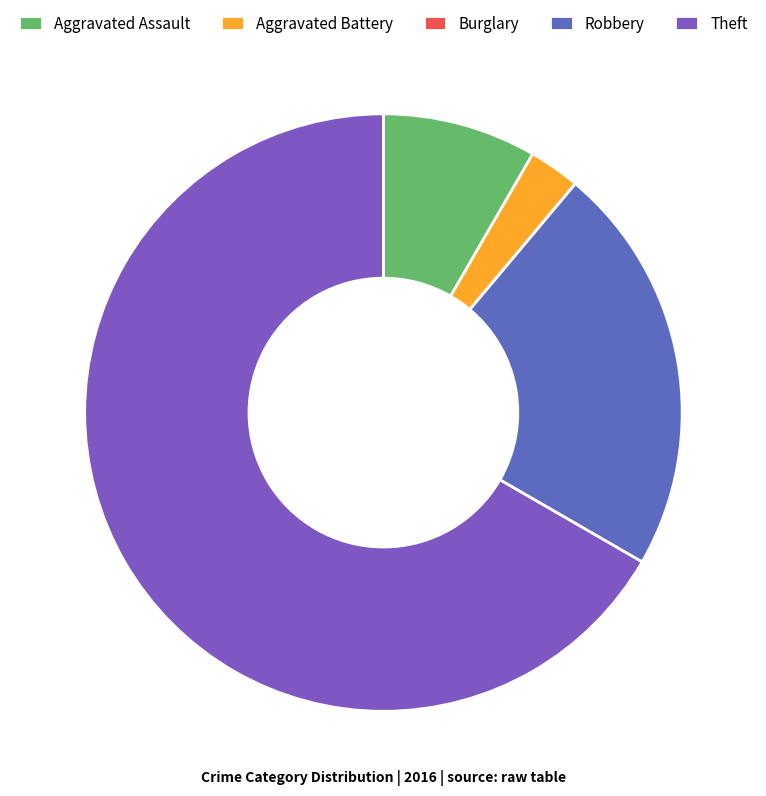

Is Burglary the majority of the pie?

No